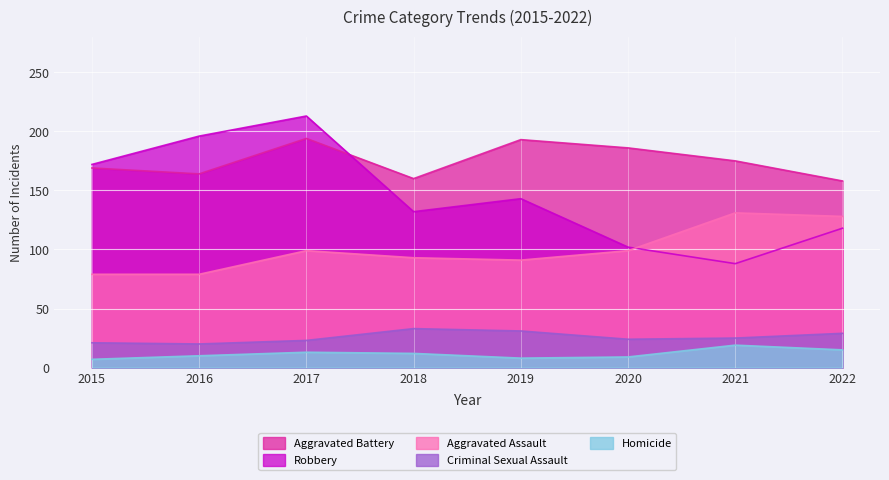

At which label does Homicide first exceed 12?

2017